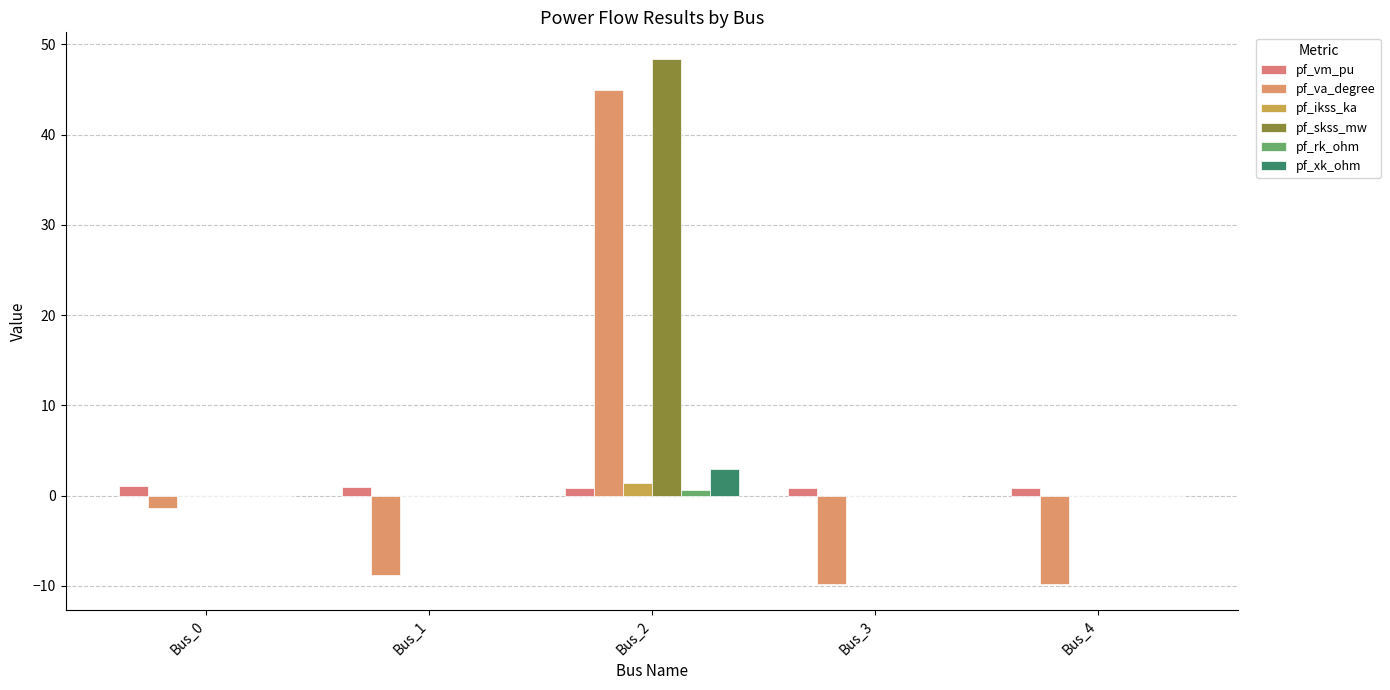

Count the number of data series in this chart.

6